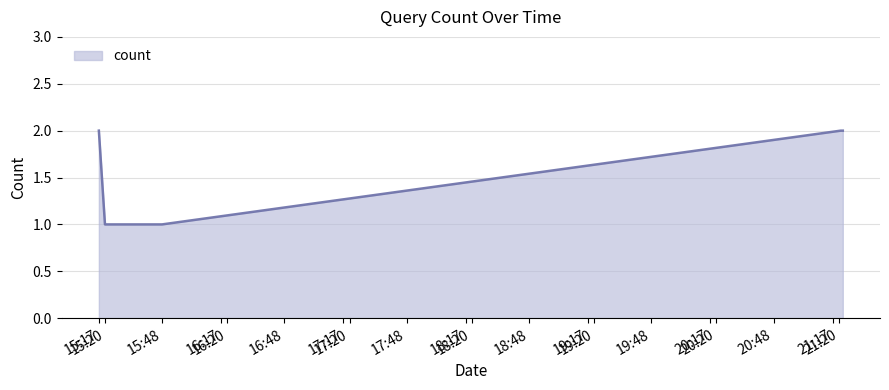

What is the sum of all values?

8